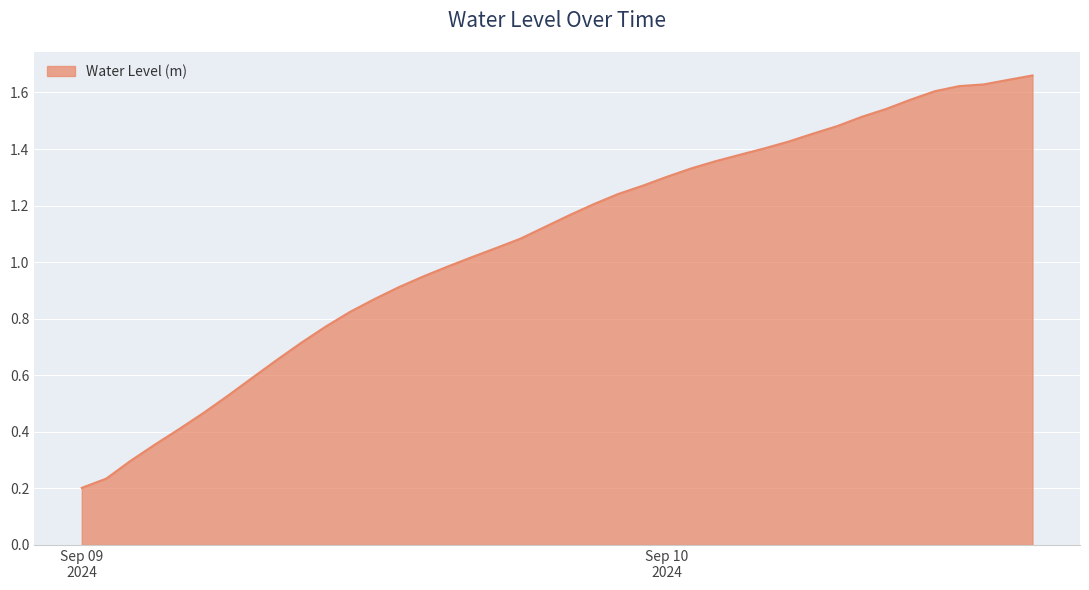

Reading right to left, list all the values displayed in this chart.

1.7	1.6	1.6	1.6	1.6	1.6	1.5	1.5	1.5	1.5	1.4	1.4	1.4	1.4	1.3	1.3	1.3	1.2	1.2	1.2	1.1	1.1	1.1	1.0	1.0	0.9	0.9	0.9	0.8	0.8	0.7	0.7	0.6	0.5	0.5	0.4	0.4	0.3	0.2	0.2